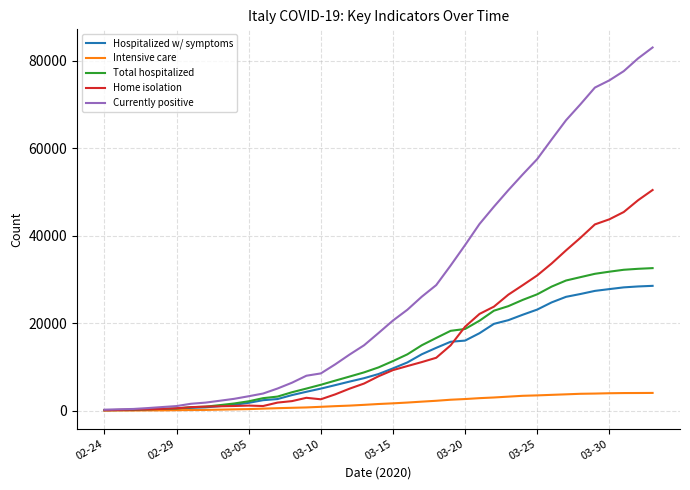

Which series has the largest range (max minus min)?

Currently positive